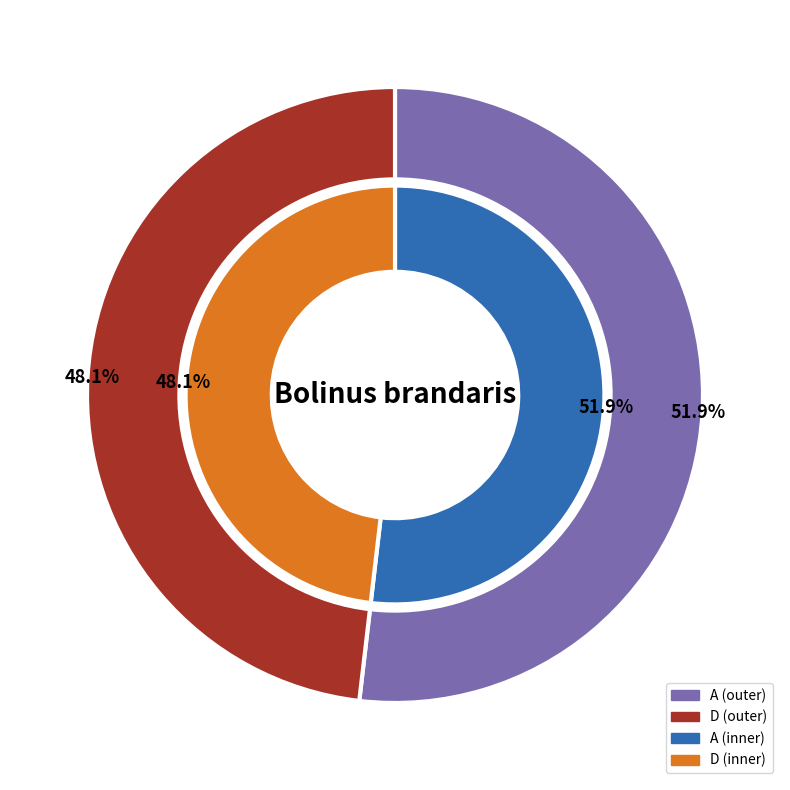

Is there a majority slice in this chart?

Yes